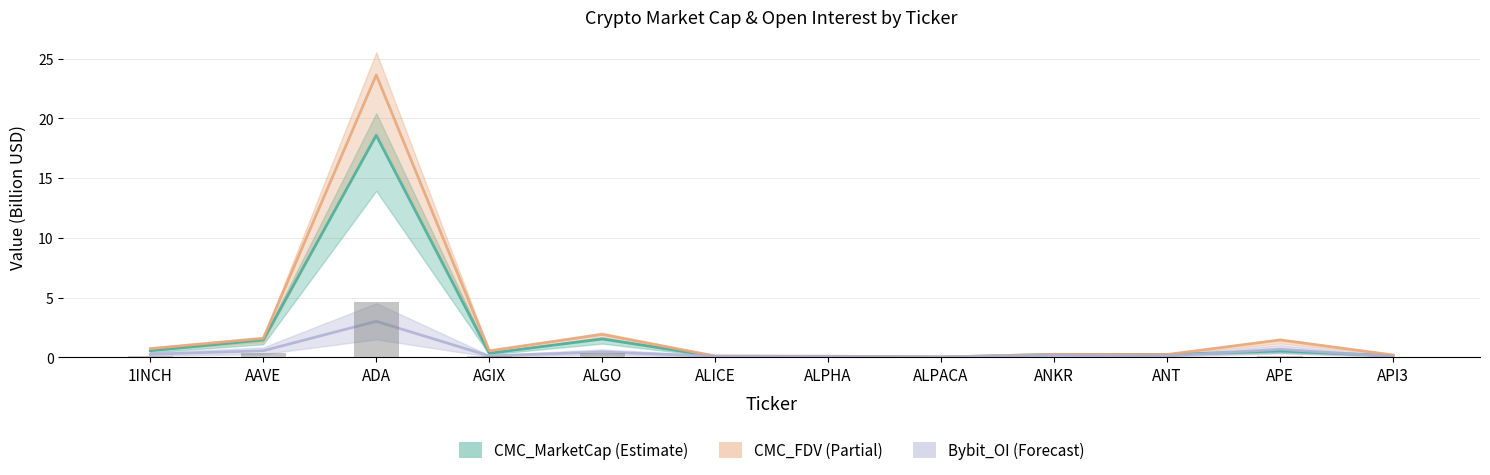

What are all the series names shown in the legend?

CMC_MarketCap, CMC_FDV, Bybit_OI